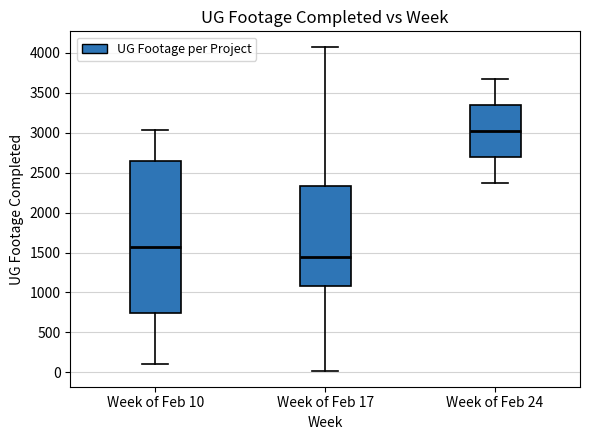

Reading left to right, transcribe this box plot: for each box, give where its median line is, the range the box spans, and where its two whiskers end, as read against the y-axis. The values are not printed on the chart, so give them approximately, as read against the axis.

Week of Feb 10: median 1550, box 750 to 2650, whiskers 100 to 3050
Week of Feb 17: median 1450, box 1100 to 2350, whiskers 0 to 4050
Week of Feb 24: median 3000, box 2700 to 3350, whiskers 2350 to 3650